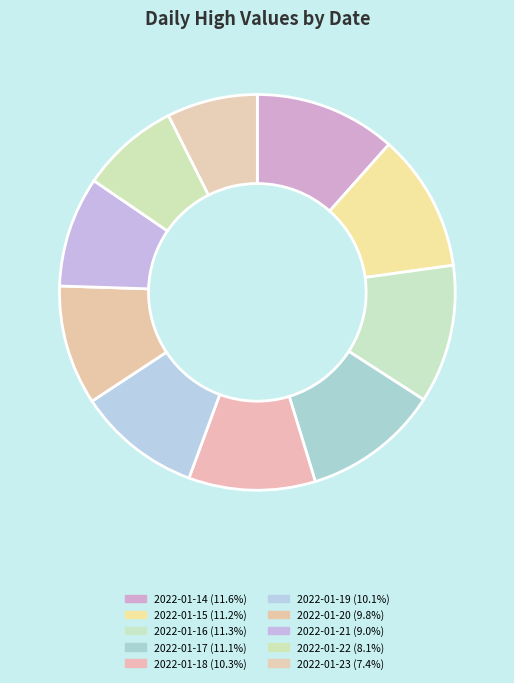

Which slice is the largest?

2022-01-14